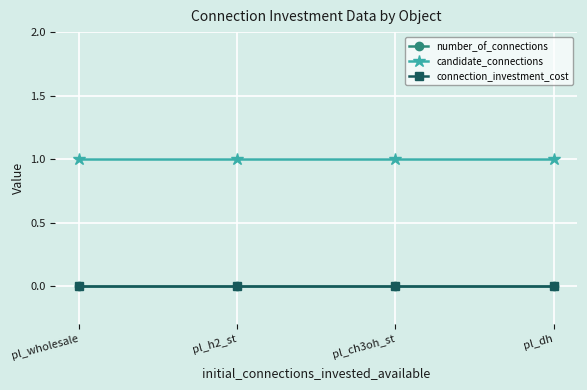

True or false: connection_investment_cost has more than 0 interior local peaks.

False